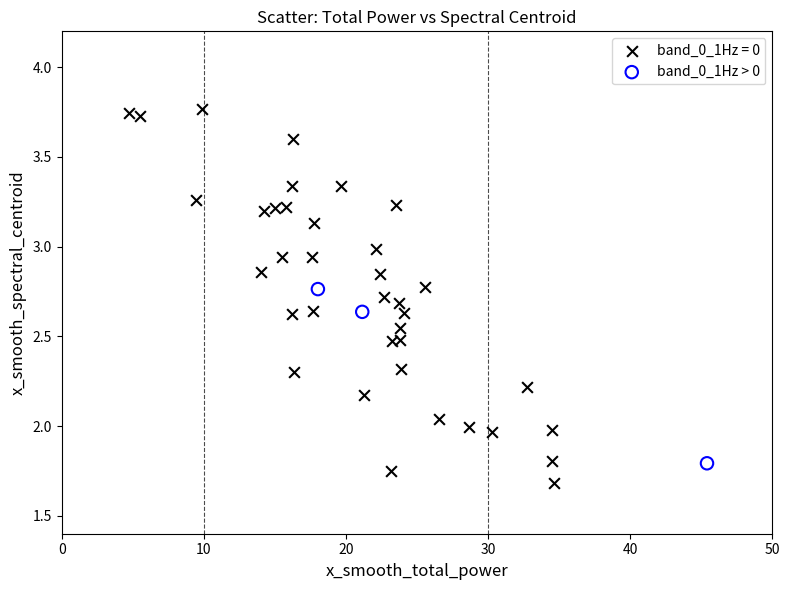

Which series contains the highest Y value?

band_0_1Hz = 0